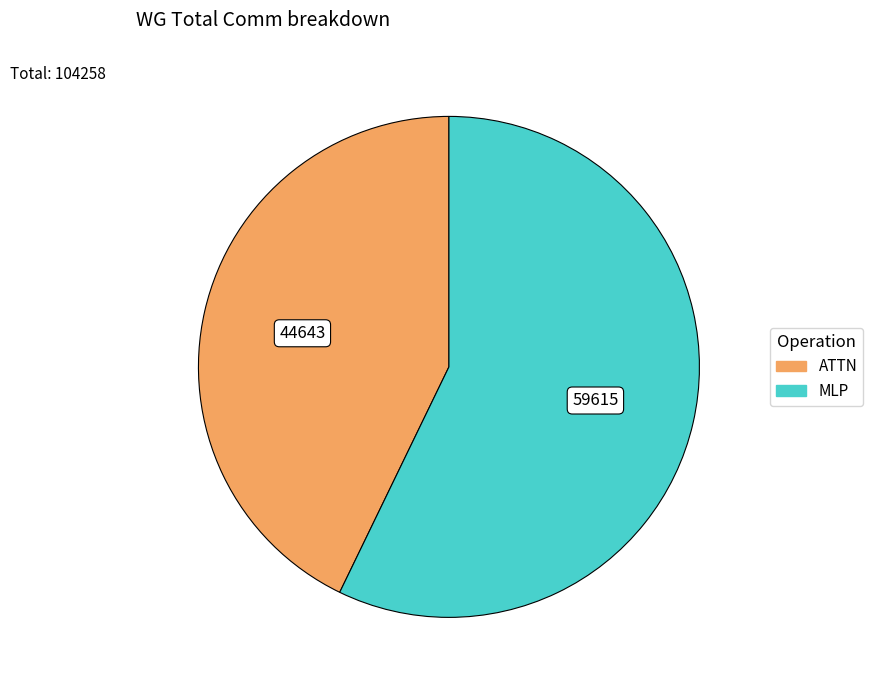

The ATTN slice represents 35% of the pie. True or false?

False